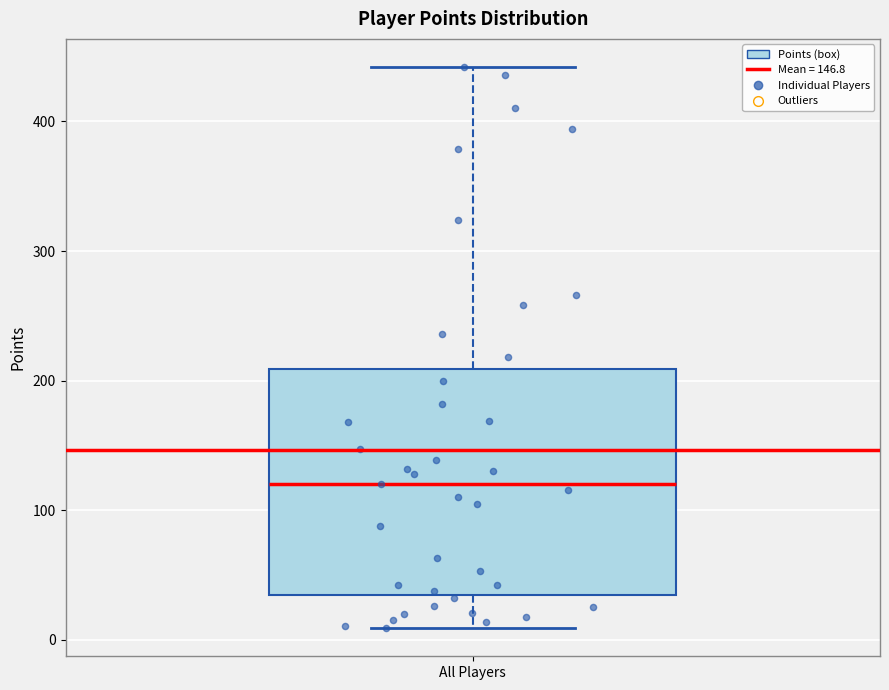

Transcribe this box plot: give where the median line is, the range the box spans, and where the two whiskers end, as read against the y-axis. The values are not printed on the chart, so give them approximately, as read against the axis.

median 120, box 40 to 210, whiskers 10 to 440